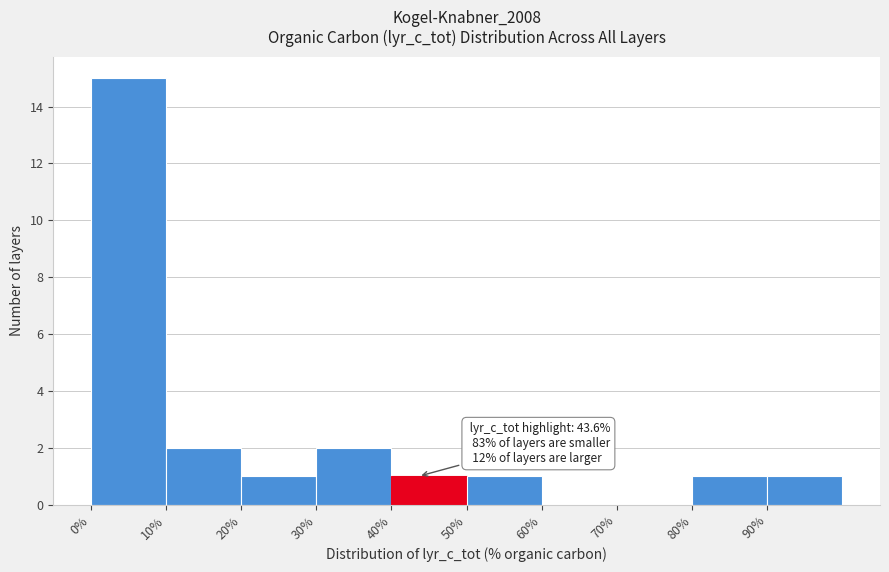

Which range on the x-axis has the tallest bar?

0 to 10